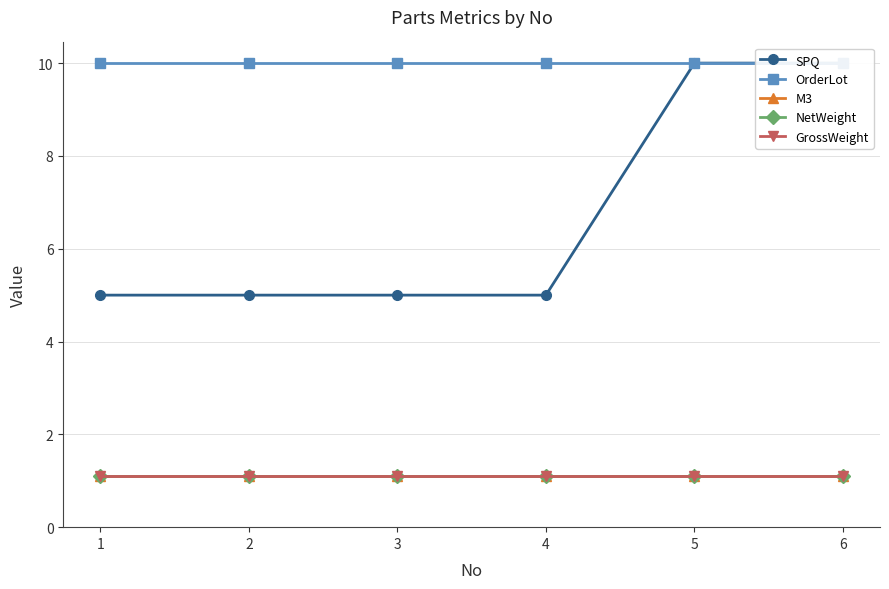

The M3 series shows 1.1 at 3. True or false?

True